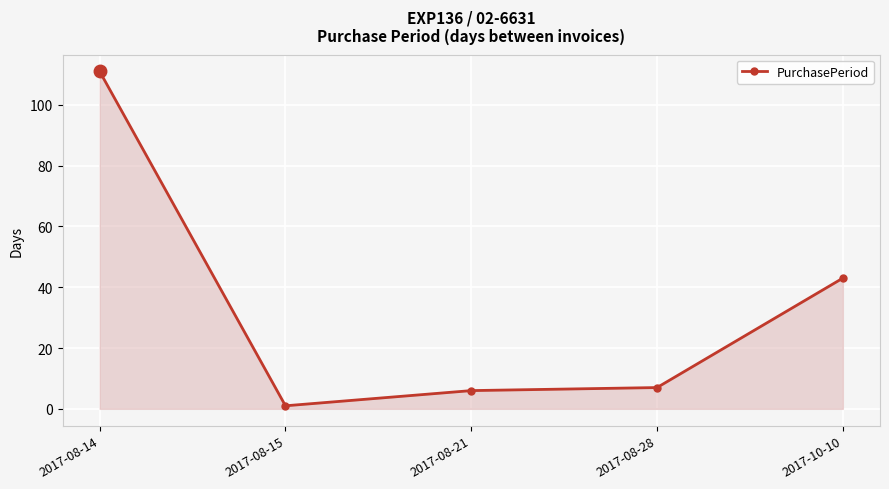

List the labels in order of value, smallest first.

2017-08-15, 2017-08-21, 2017-08-28, 2017-10-10, 2017-08-14